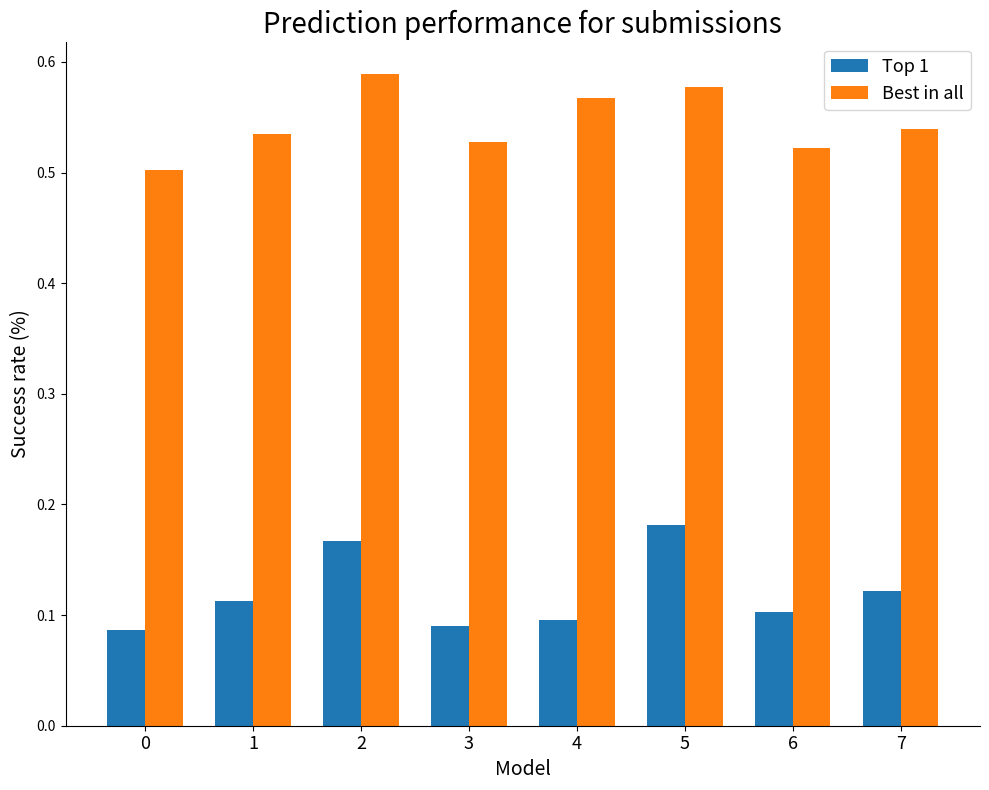

At 3, list the series in order from smallest to largest.

Top 1, Best in all